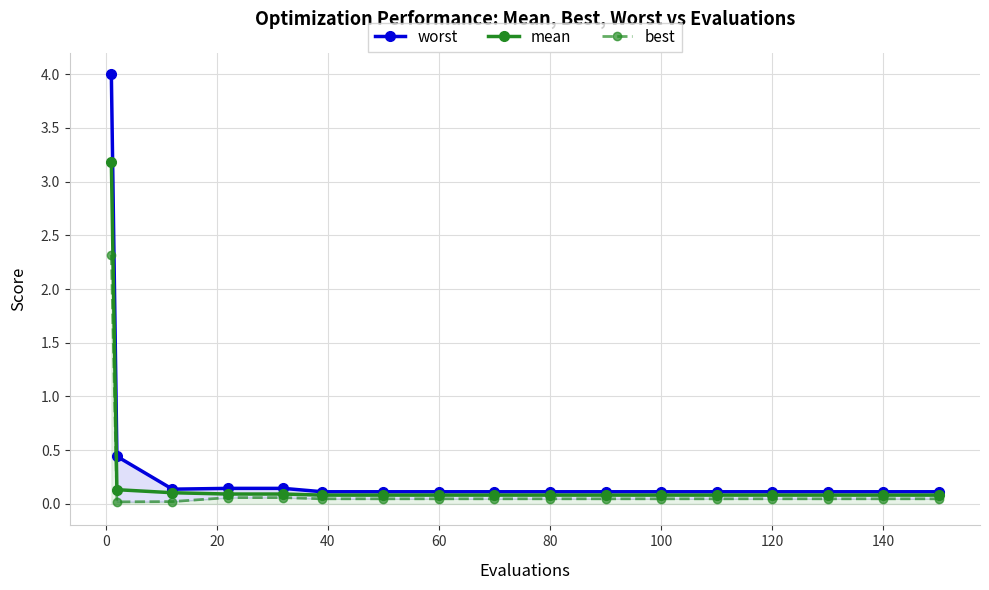

True or false: mean and best intersect in this chart.

False